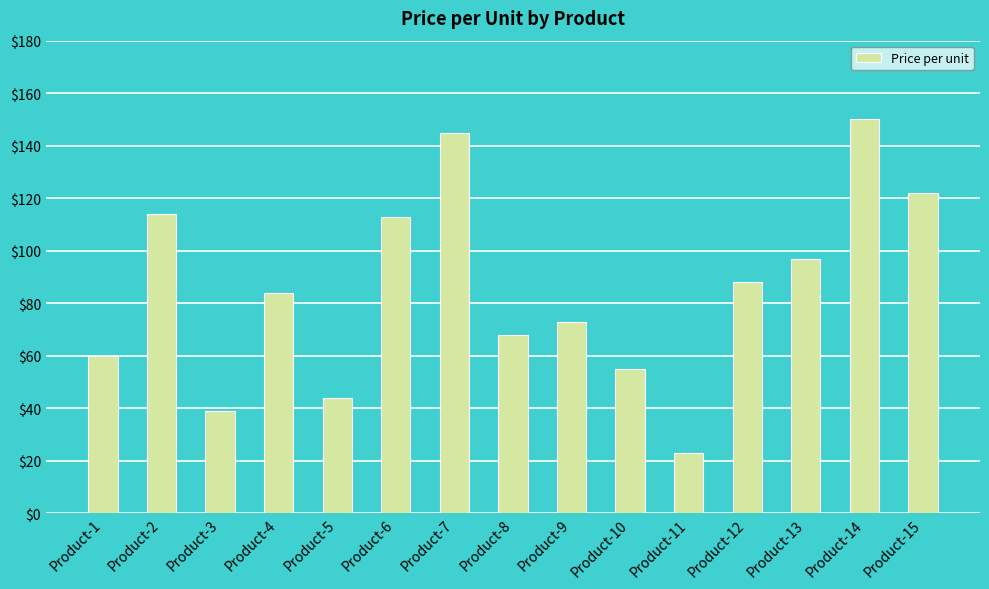

What is the greatest value displayed?

150